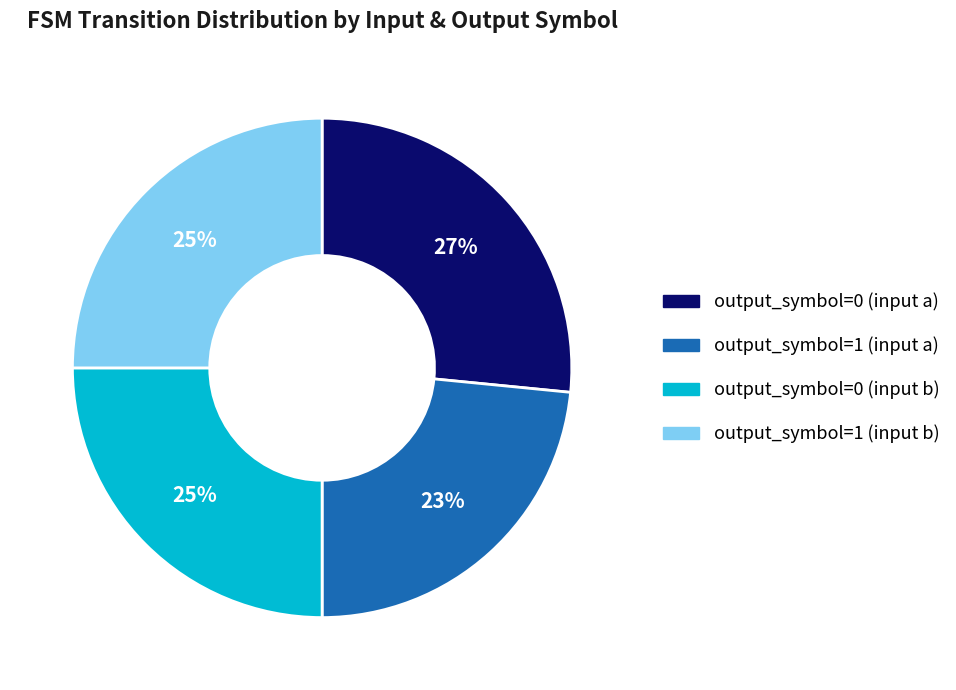

Does output_symbol=0 (input a) represent more than half of the total?

No